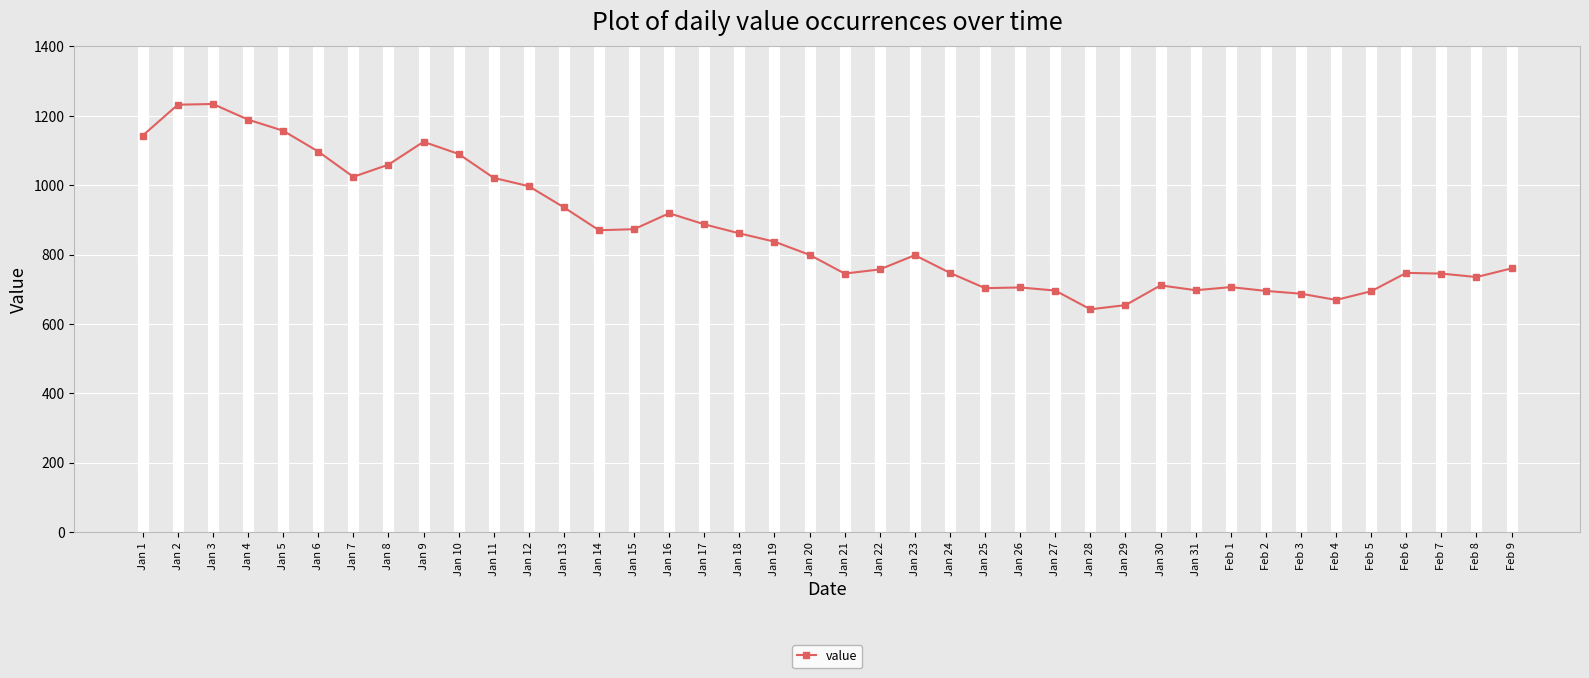

What is the label of the 29th point from the right?

Jan 12